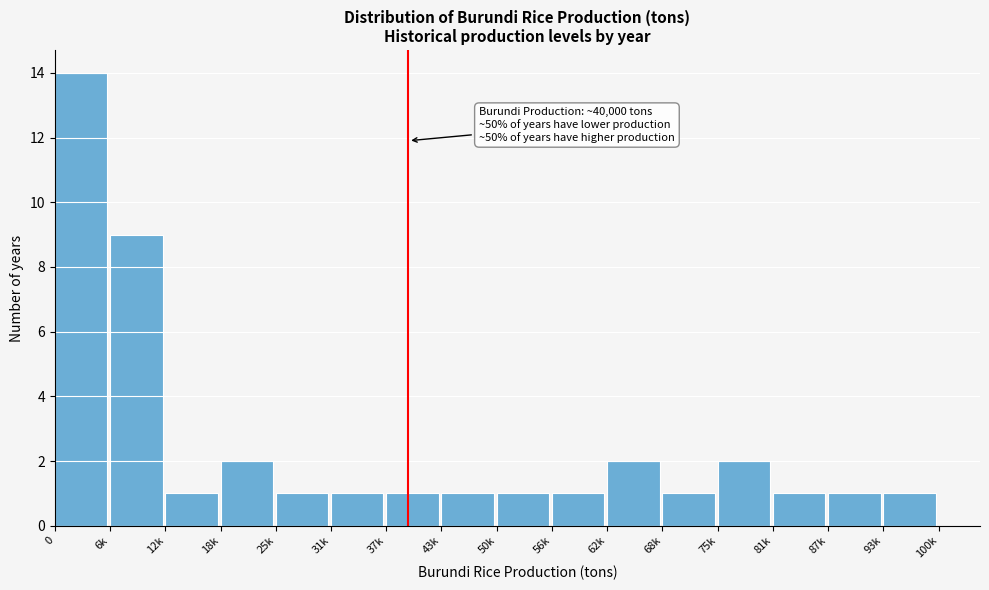

Reading left to right, list all the values displayed in this chart.

14	9	1	2	1	1	1	1	1	1	2	1	2	1	1	1